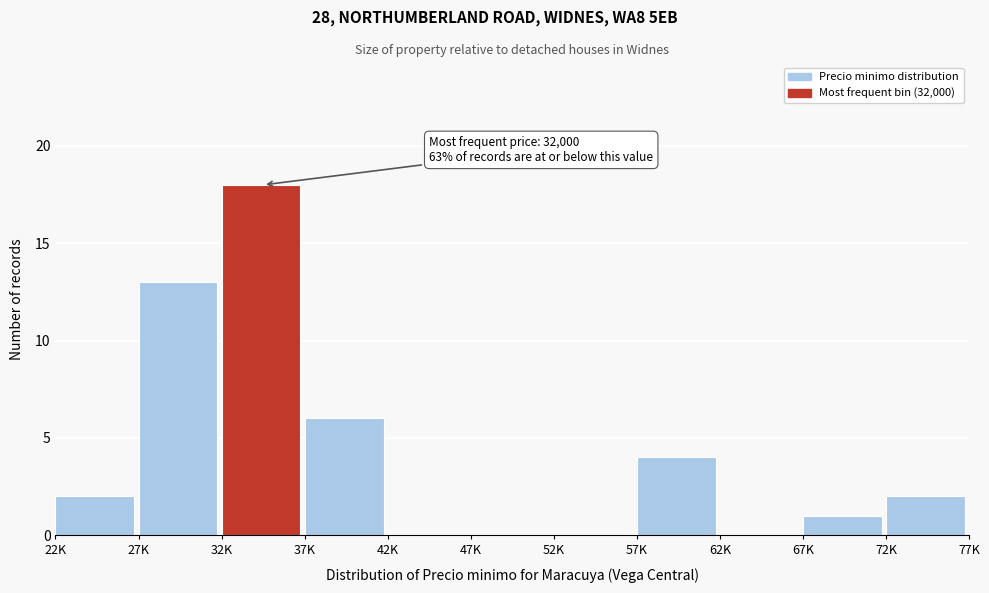

Reading left to right, list all the values displayed in this chart.

22K=2	27K=13	32K=18	37K=6	42K=0	47K=0	52K=0	57K=4	62K=0	67K=1	72K=2